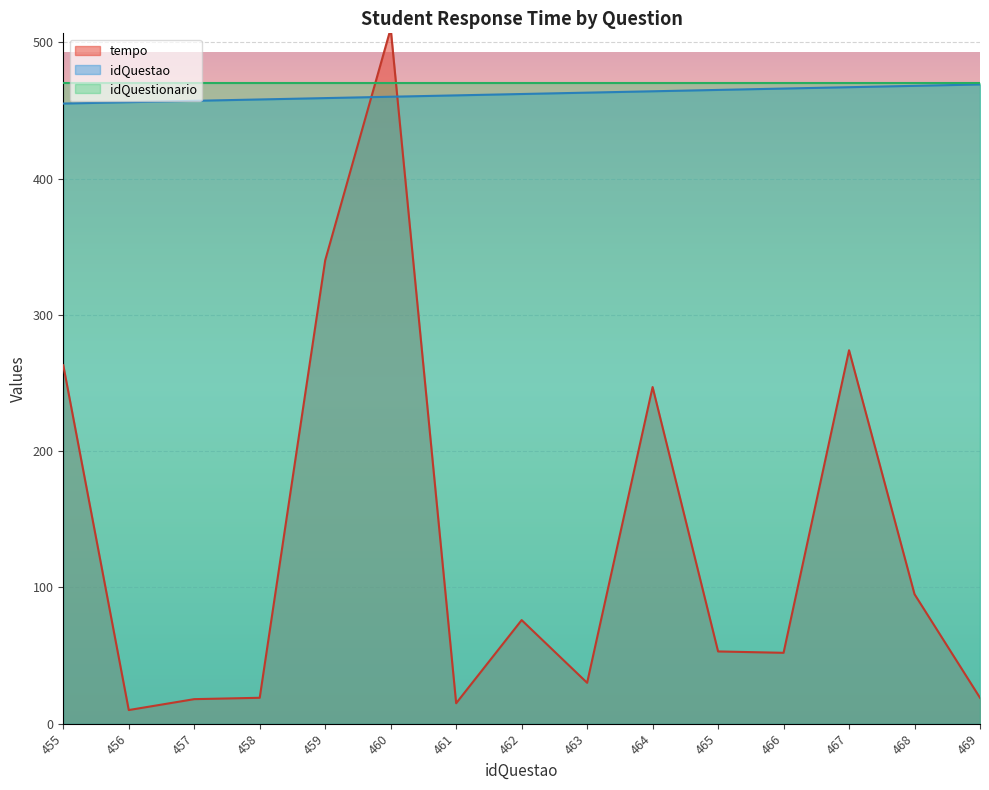

How many values in the idQuestao series are below 462?

7